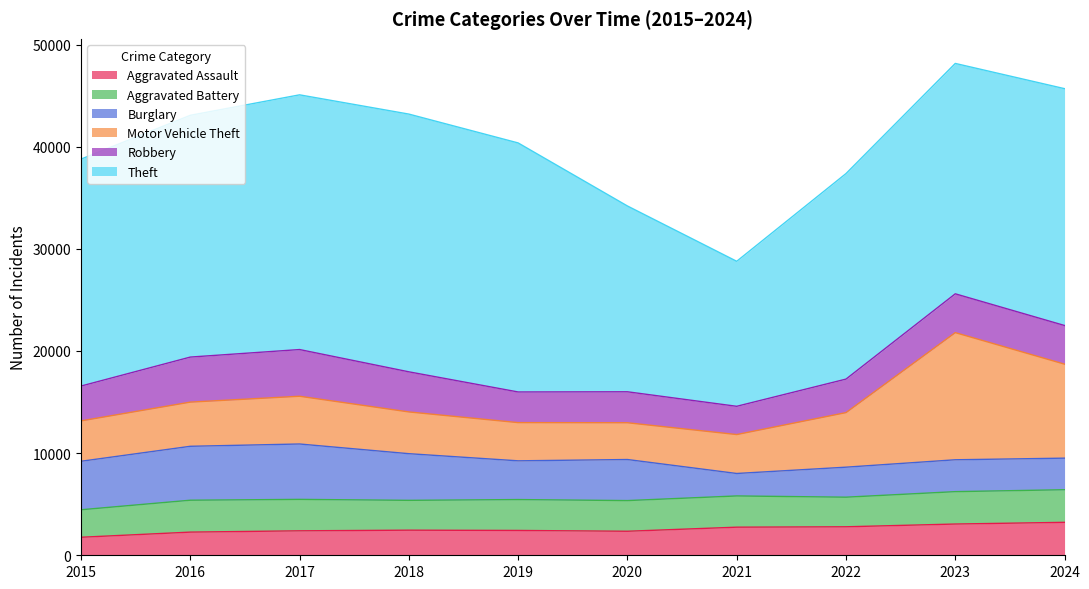

True or false: Aggravated Battery and Theft intersect in this chart.

False